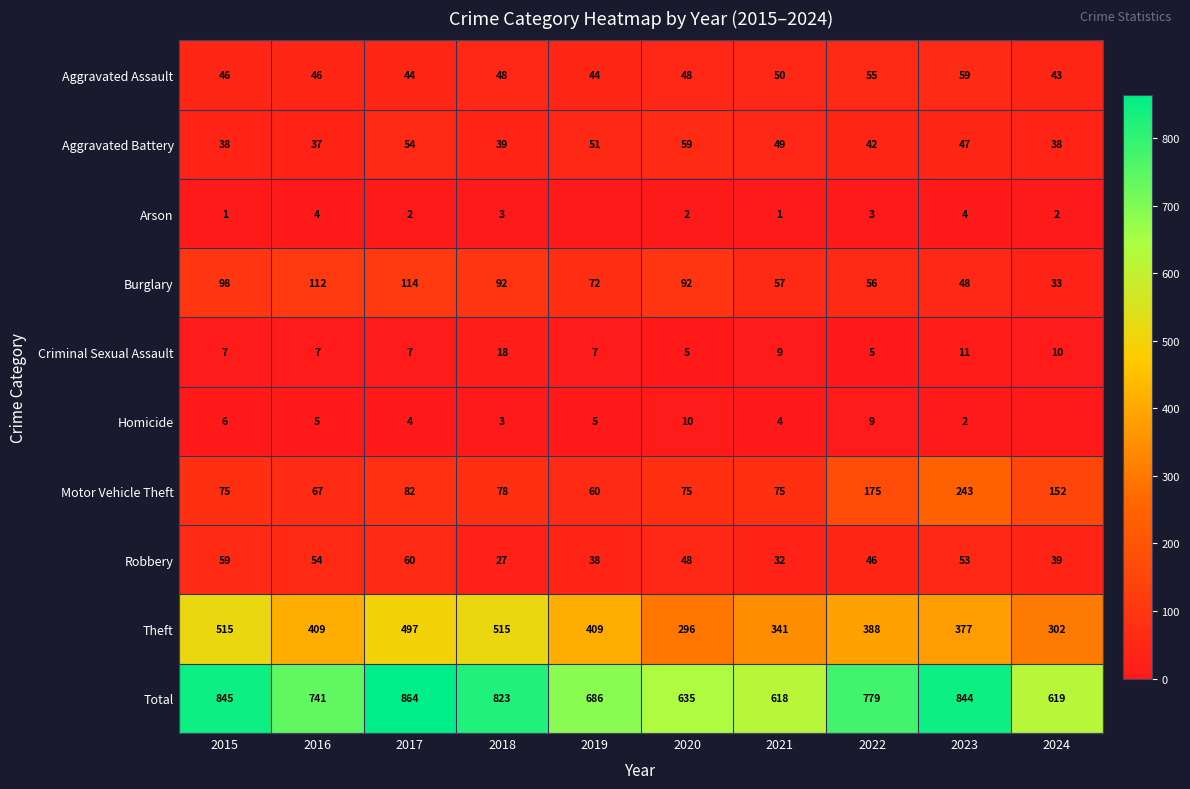

Where does the Aggravated Battery series first go above 47?

2017